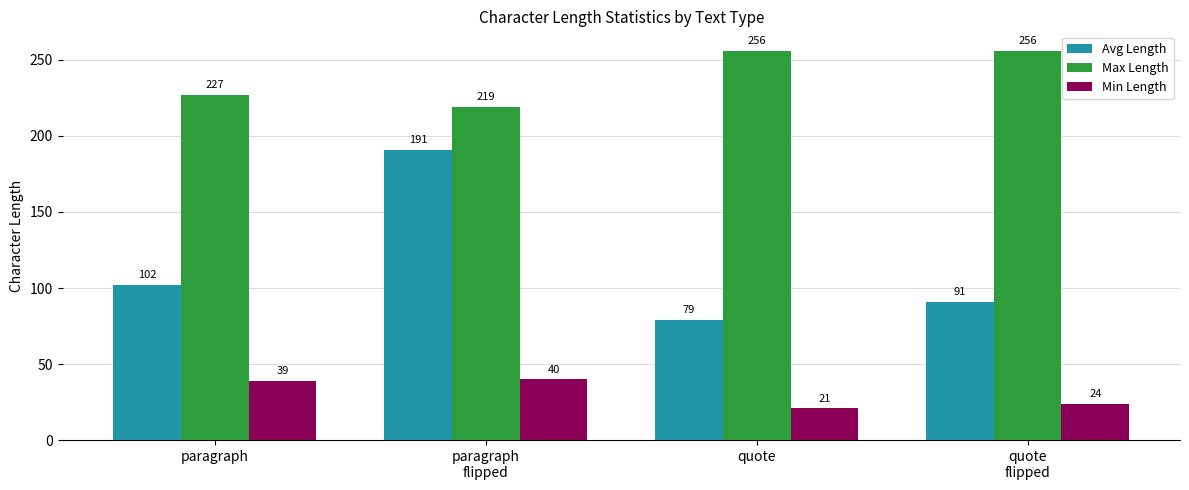

At how many categories does at least one series exceed 215?

4